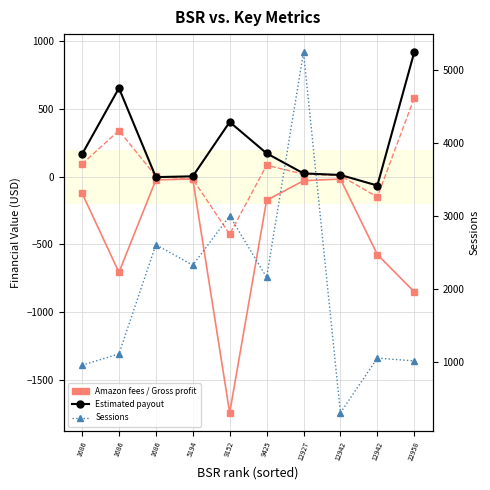

Which has a higher value, 22958 or 5194?

5194